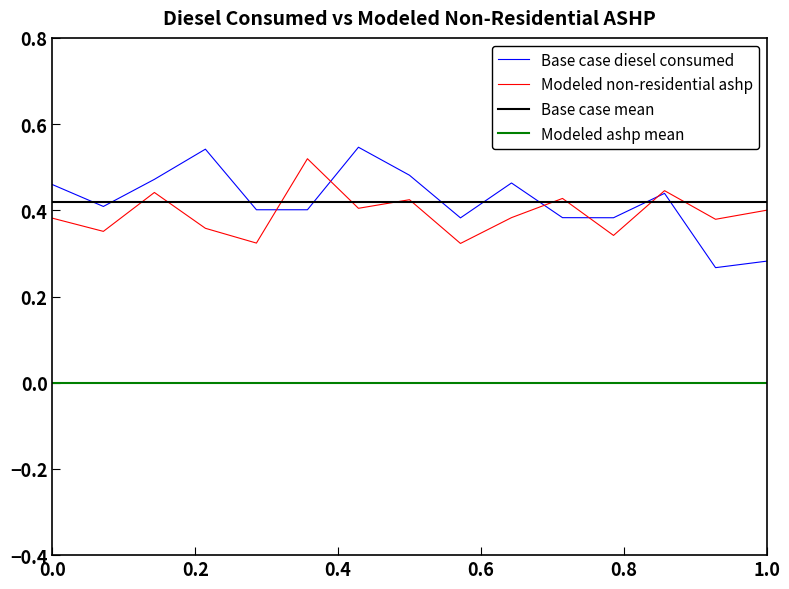

Which series has the widest spread of values?

Base case diesel consumed